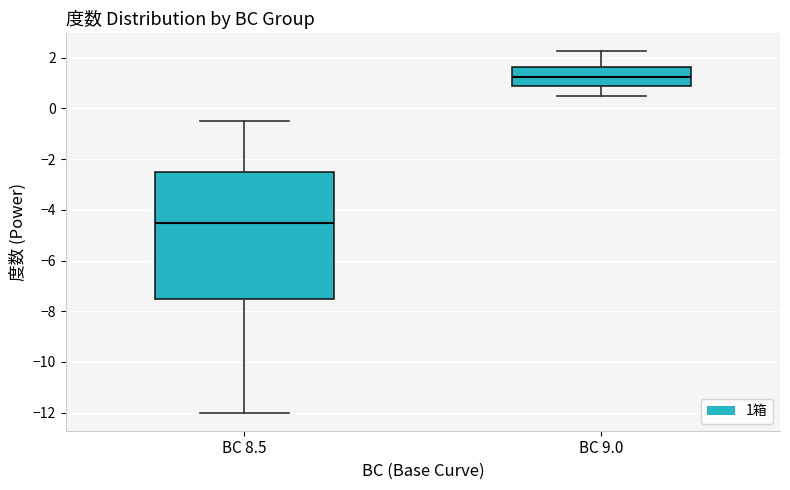

Where does the lower whisker of the box for BC 8.5 end on the y-axis? The values are not printed on the chart, so give them approximately, as read against the axis.

-12.0